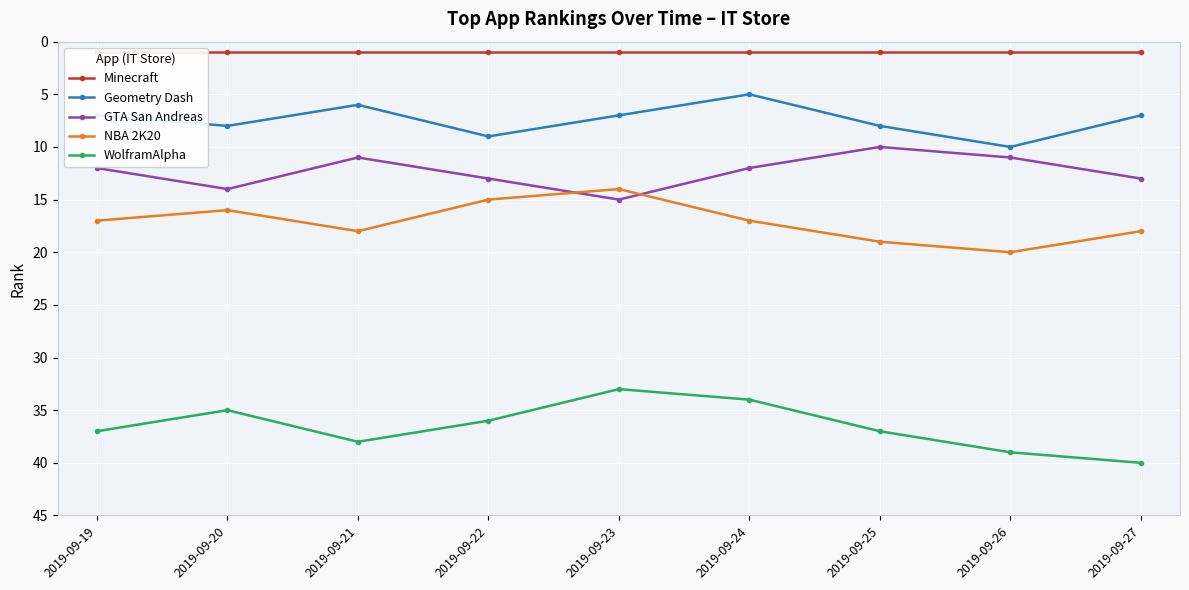

How many interior local valleys does the GTA San Andreas series have?

2